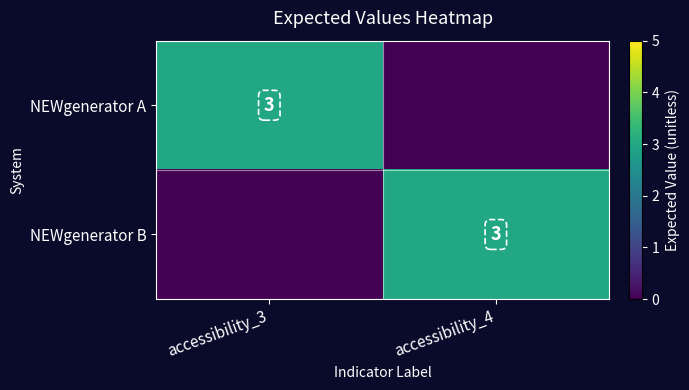

At which category is the sum across all series the highest?

accessibility_3